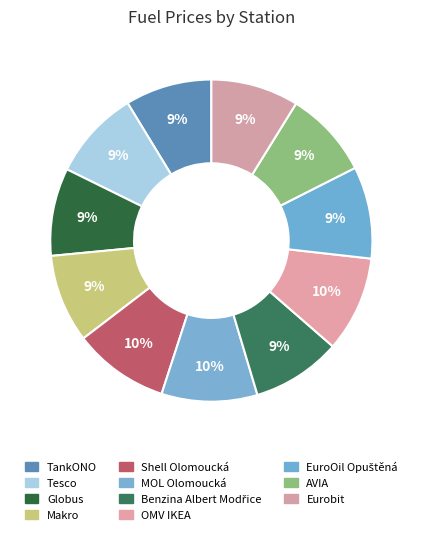

To the nearest percent, what is the difference between the largest and smallest slice percentages?

1%